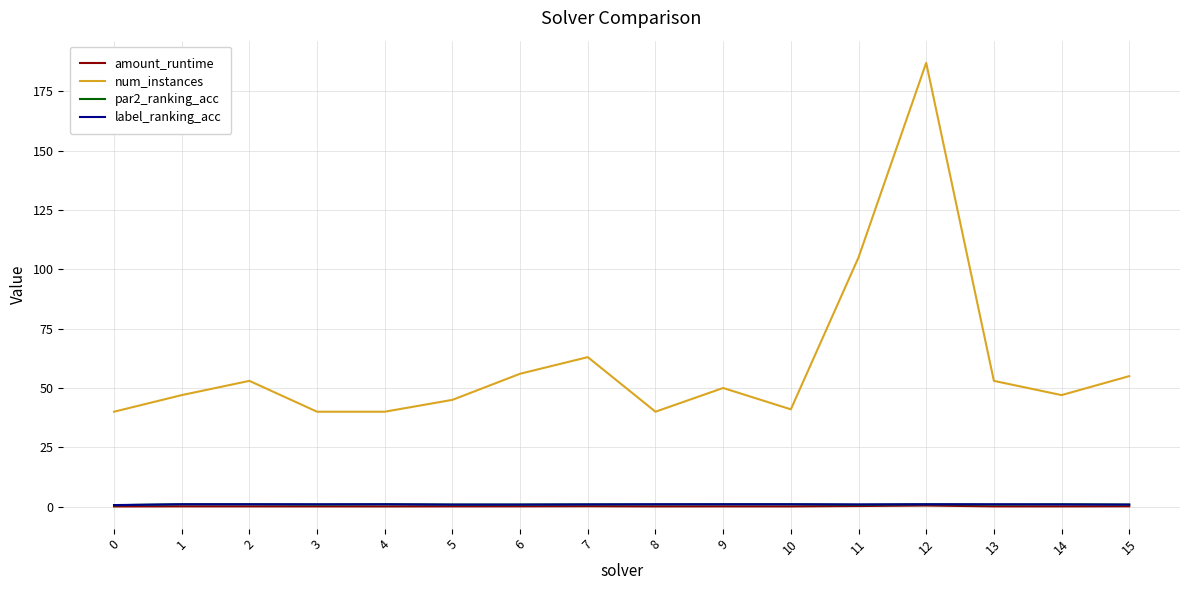

At which category does the chart reach its peak across all series?

12